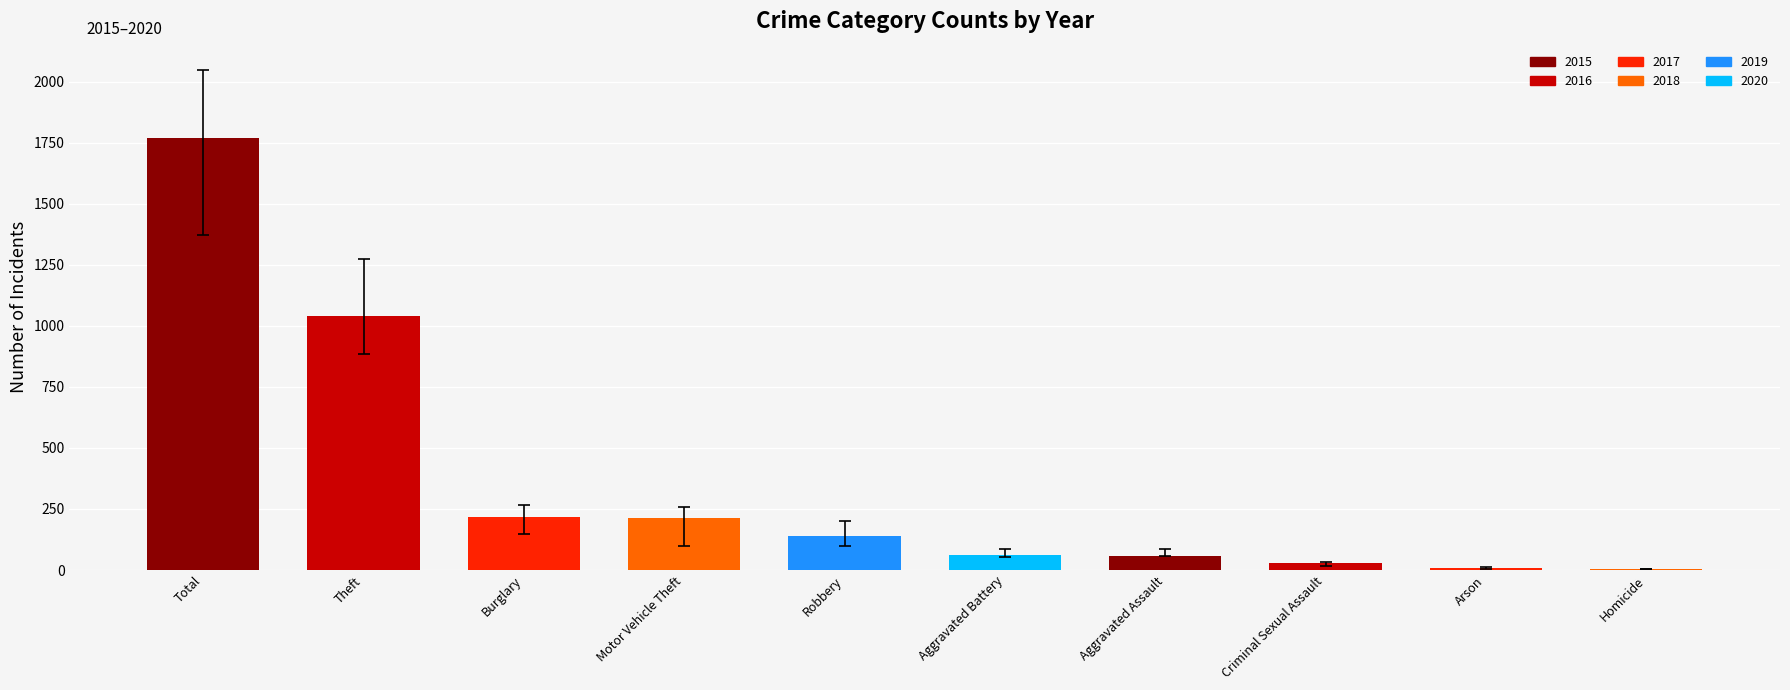

What is the change in value from Theft to Burglary?

-825